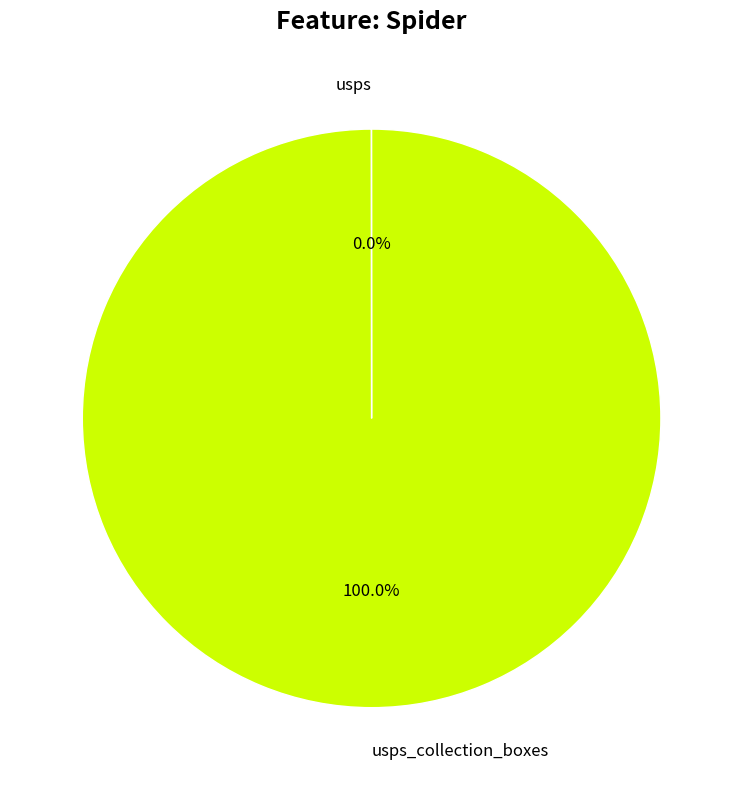

Is there a majority slice in this chart?

Yes